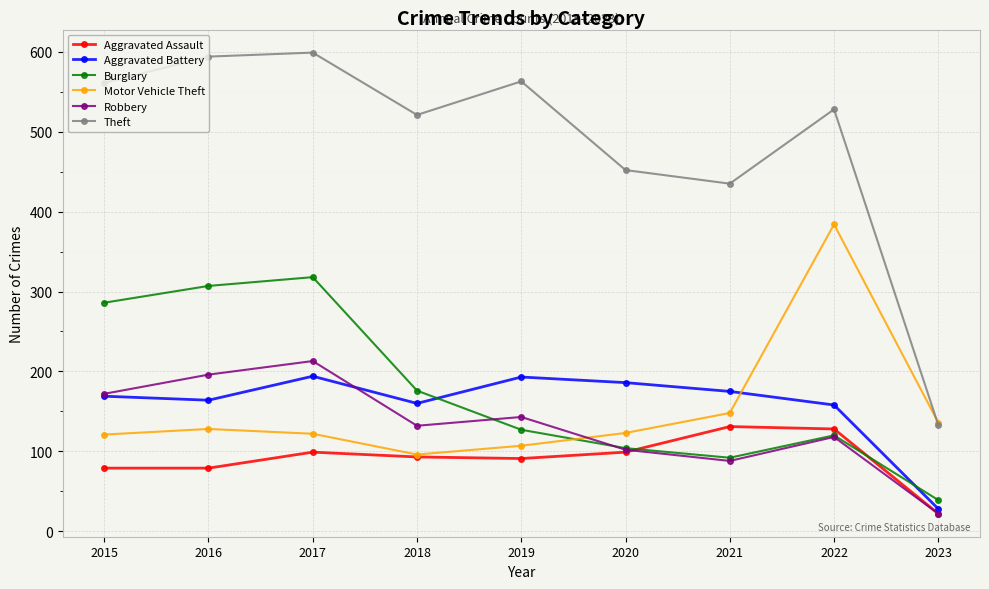

Does the chart display data point markers on the line(s)?

Yes